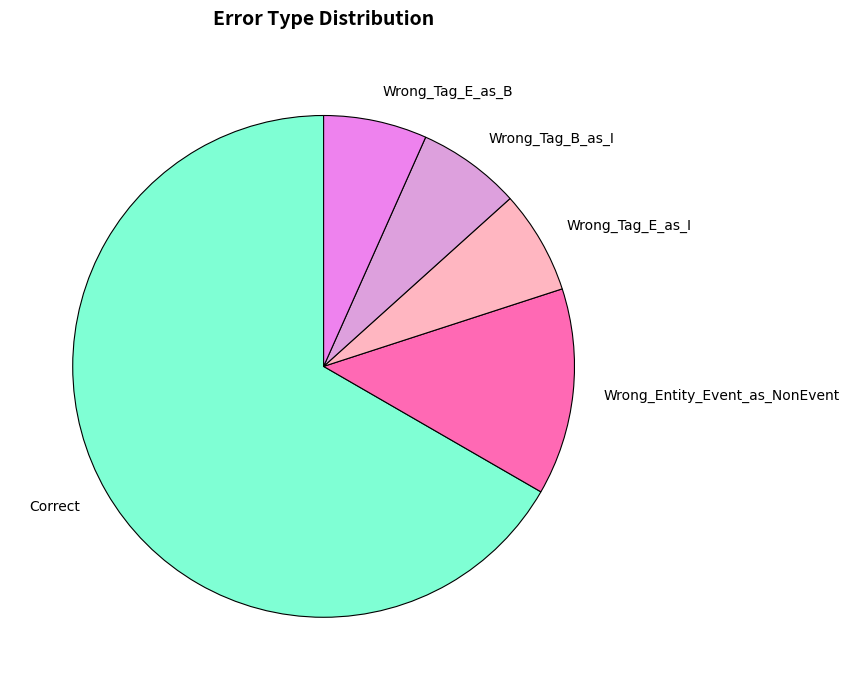

How many slices are in this pie chart?

5